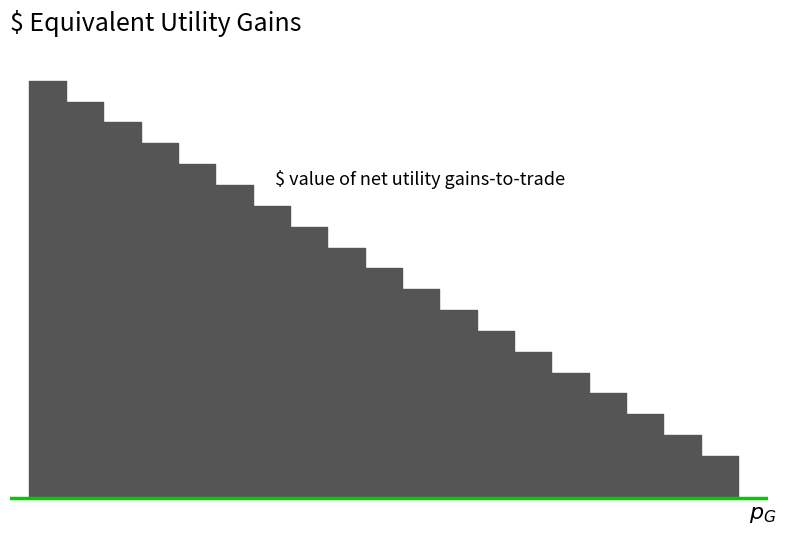

The value at 15 is 15. True or false?

True